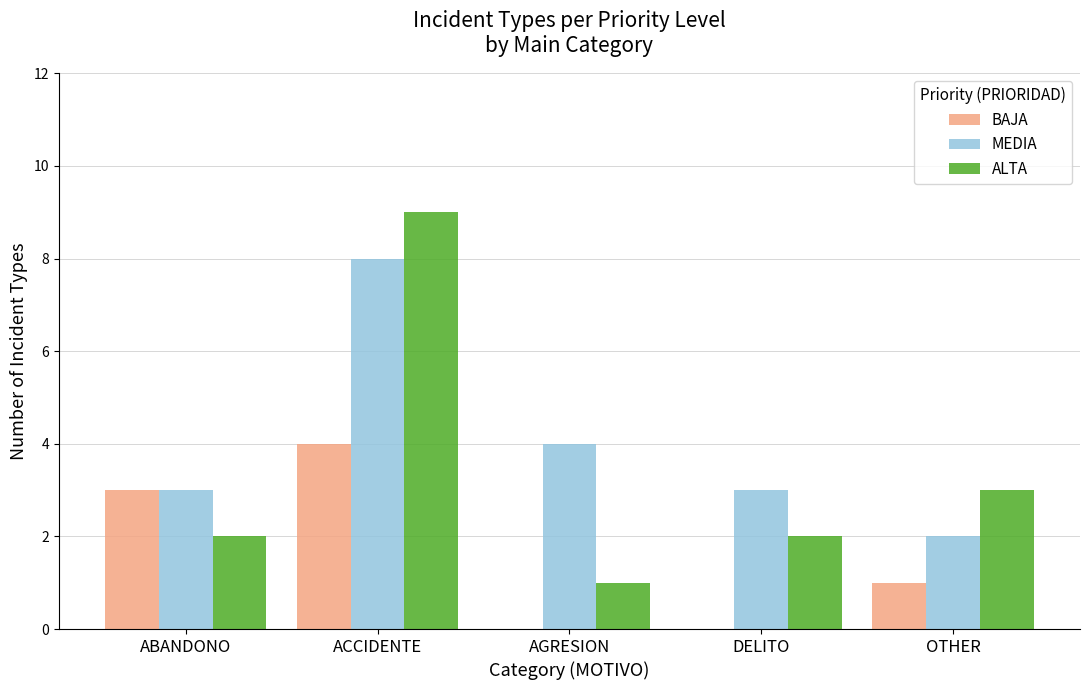

Are the bars grouped side by side (vs. stacked)?

Yes